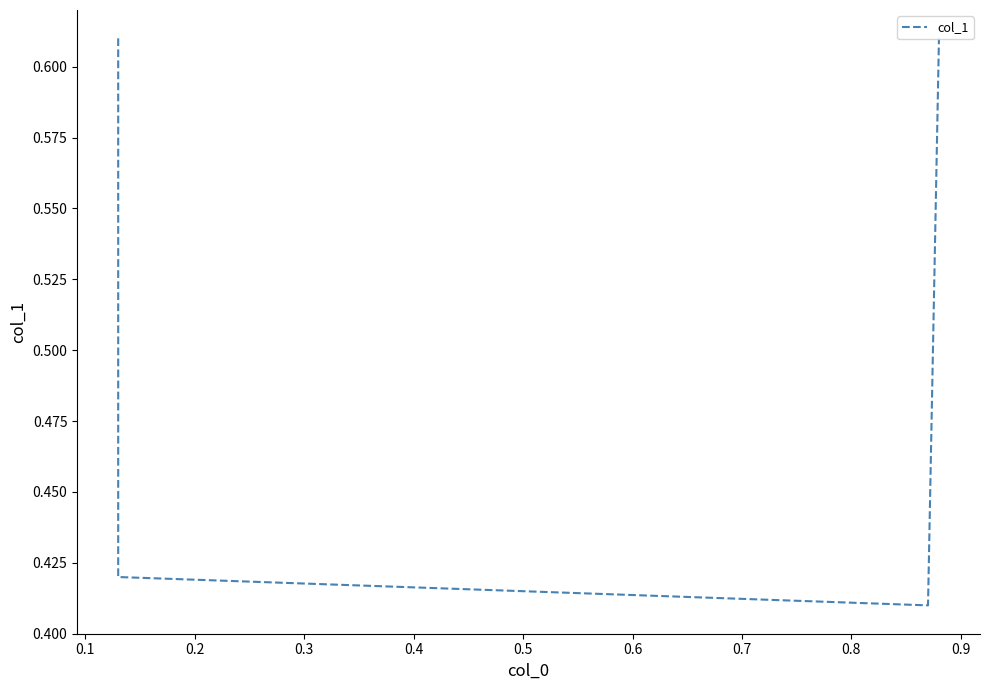

What is the value of the 2nd point from the left?

0.4